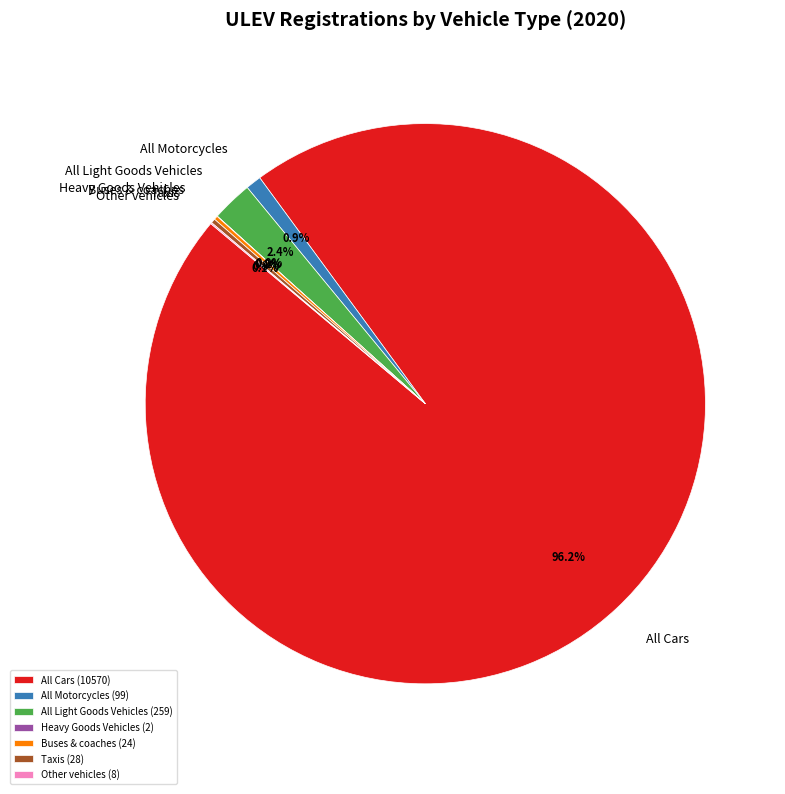

What is the ratio of the value at All Cars to the value at All Motorcycles?

106.8